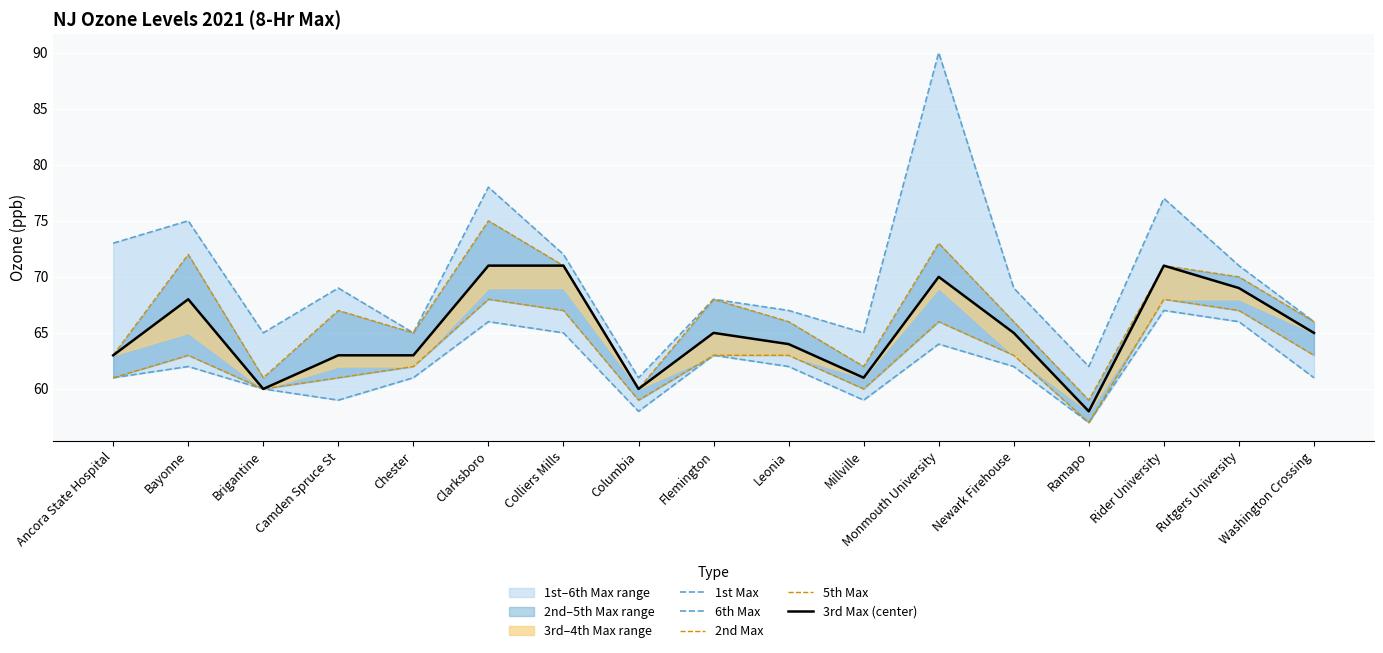

The value of 6th Max at Colliers Mills is 33. True or false?

False